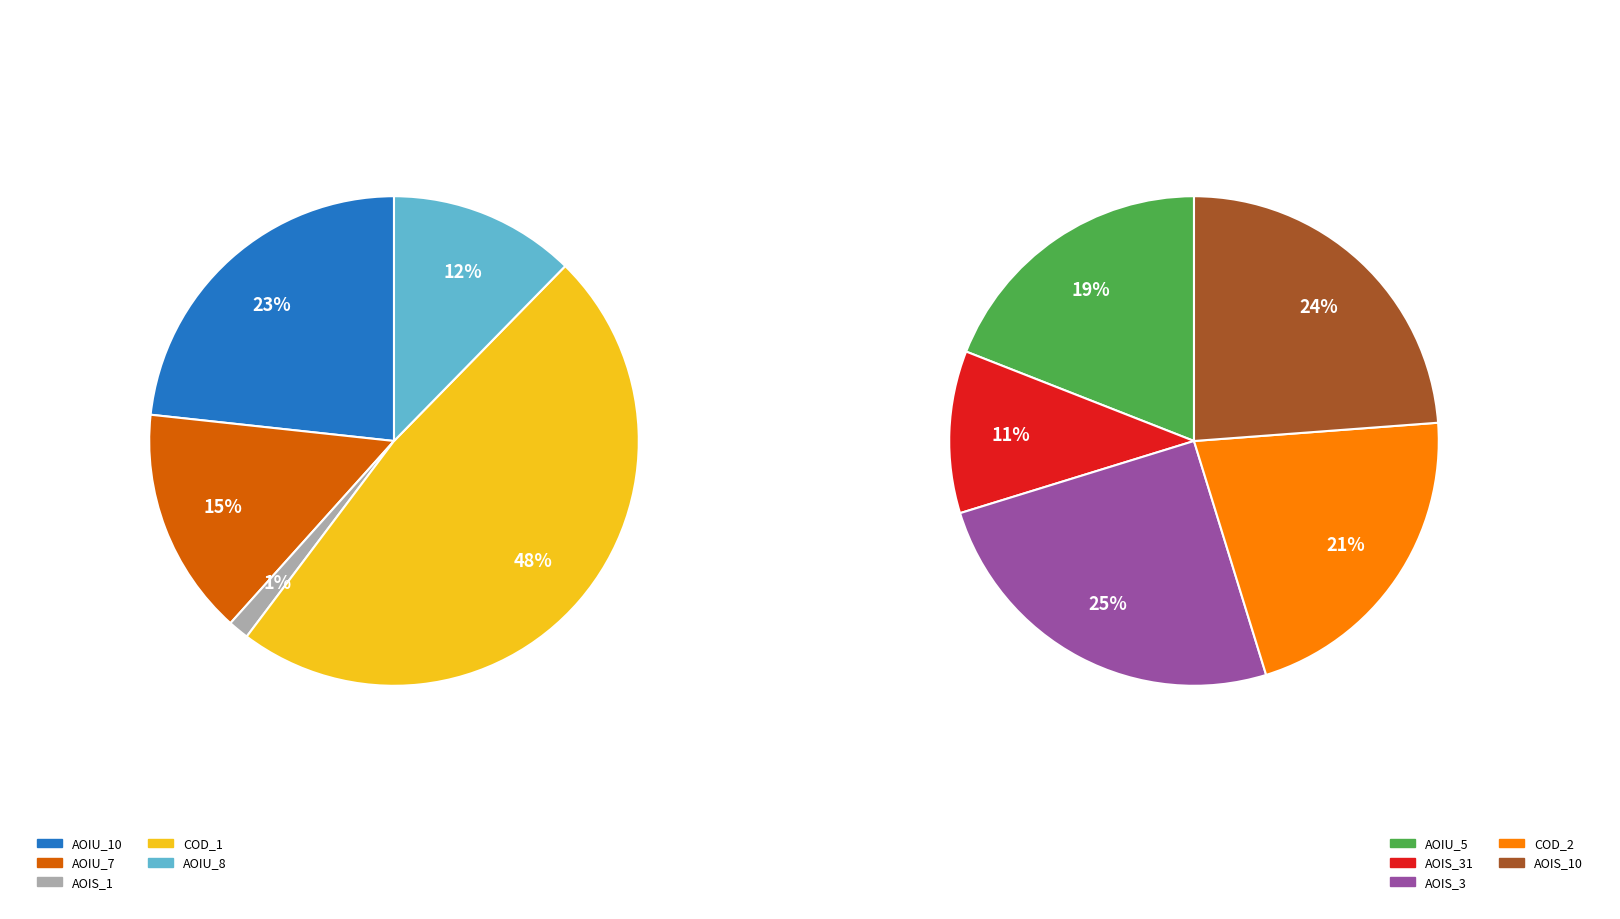

Is there any slice that represents more than half of the pie?

No